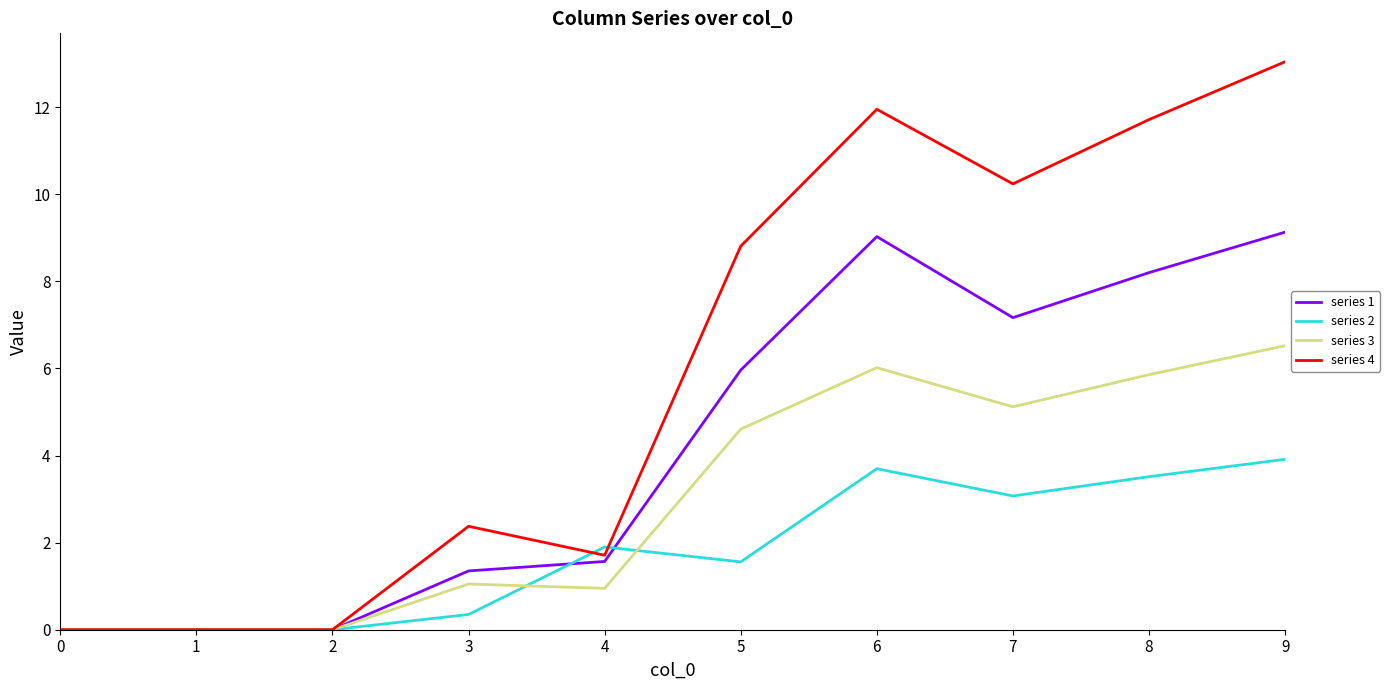

What is the total value across all series at 8?

29.3